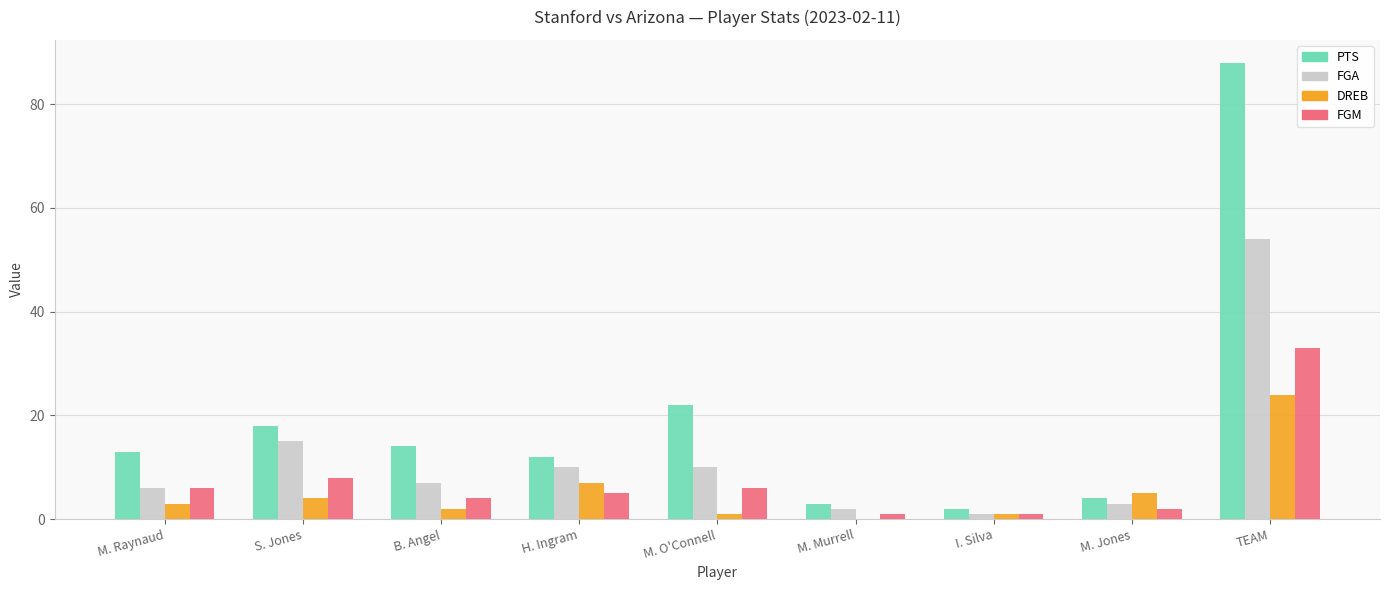

What are all the series names shown in the legend?

PTS, FGA, DREB, FGM